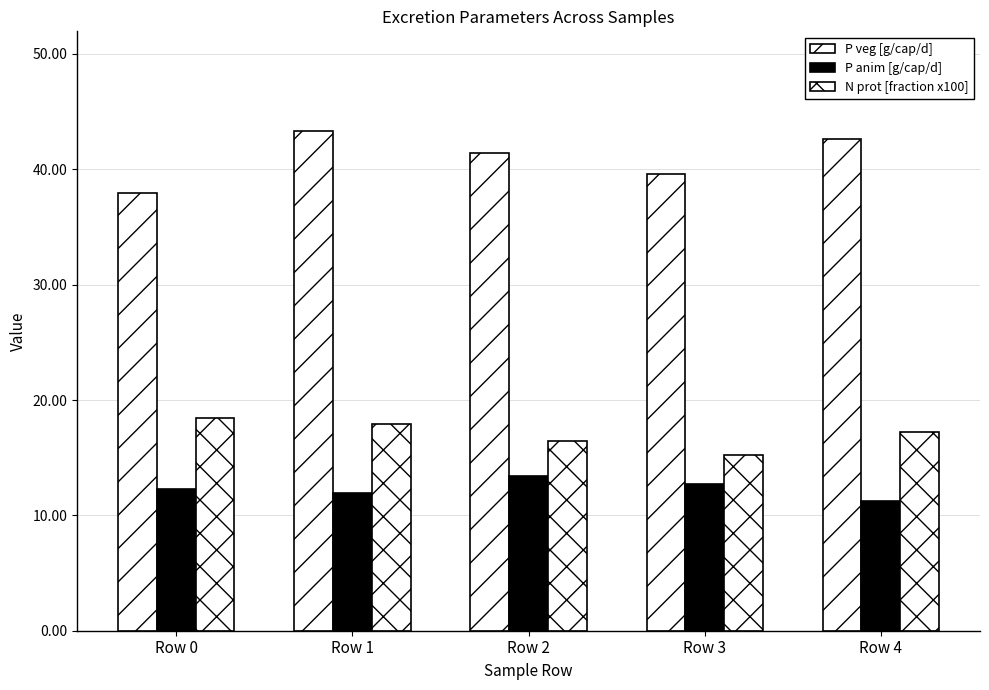

At Row 1, list the series in order from largest to smallest.

P veg [g/cap/d], N prot [fraction x100], P anim [g/cap/d]